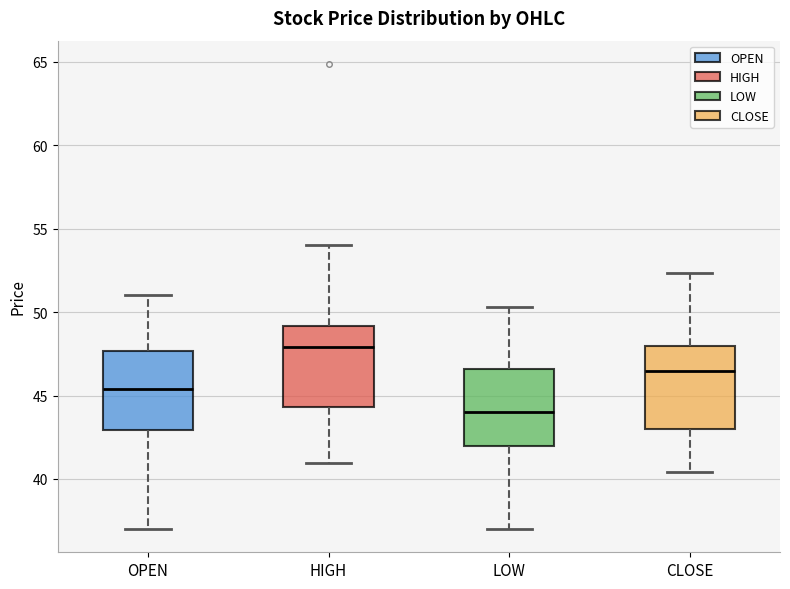

Which box's median line is the lowest?

LOW